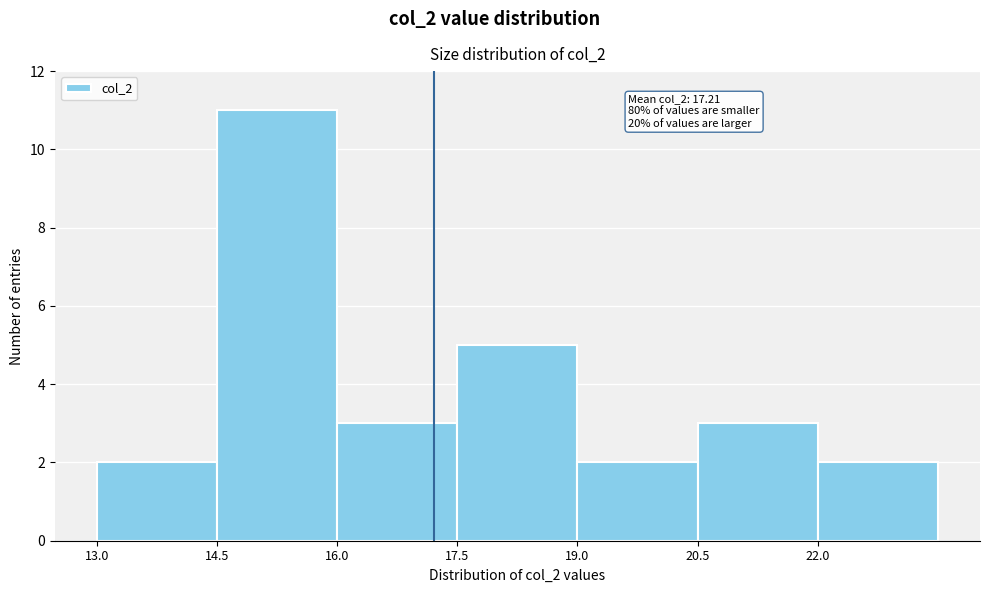

Which range on the x-axis has the tallest bar?

14.5 to 16.0